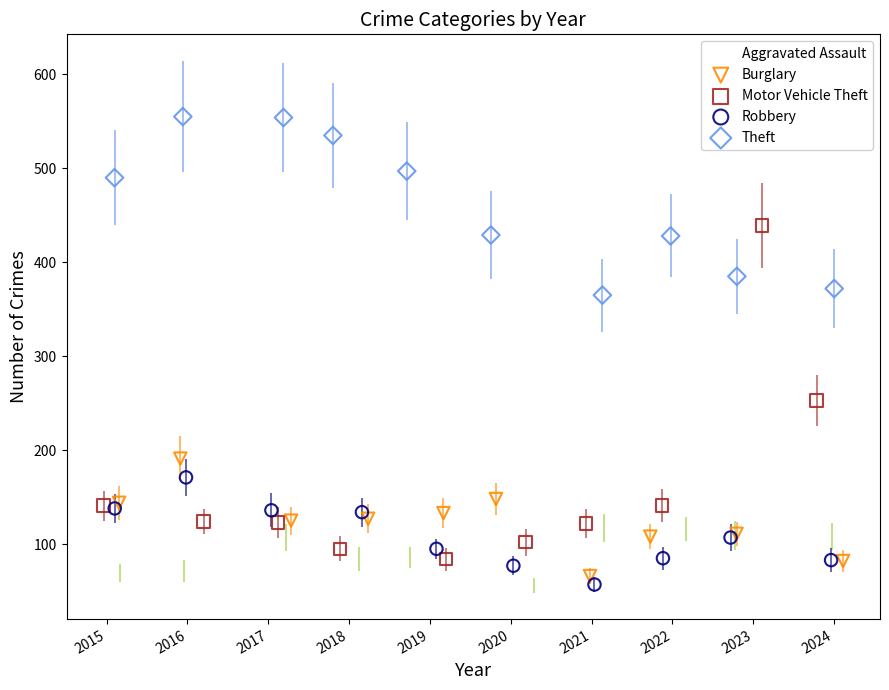

What are all the series names shown in the legend?

Aggravated Assault, Burglary, Motor Vehicle Theft, Robbery, Theft